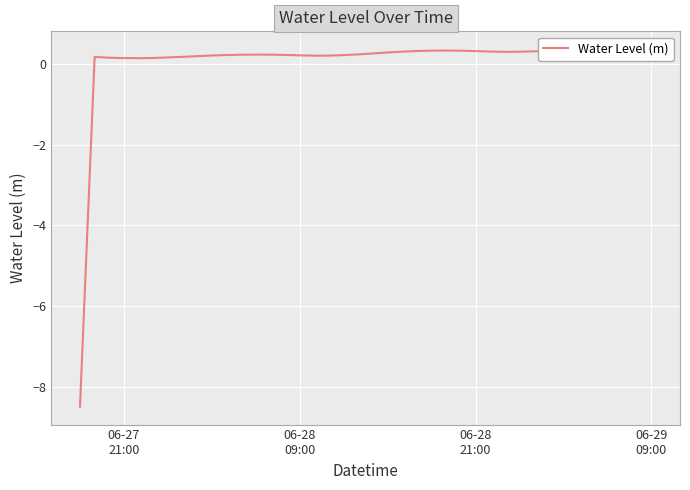

What is the sum of all values?

1.9